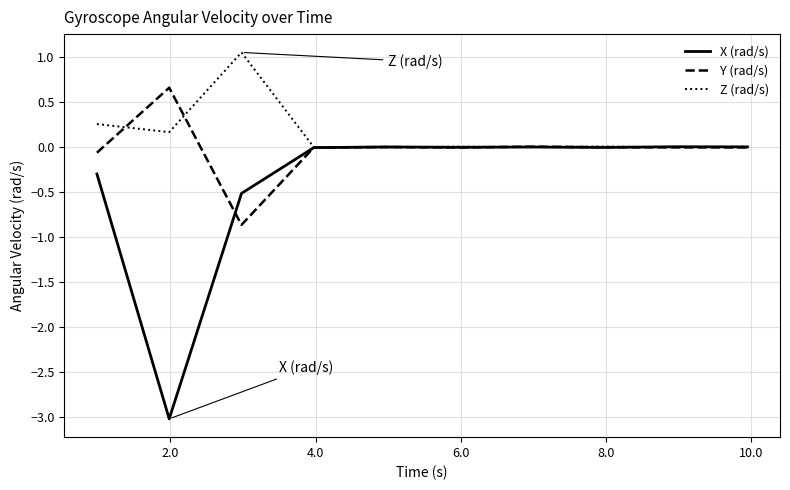

Rank the series by their average value, from highest to lowest.

Z (rad/s), Y (rad/s), X (rad/s)